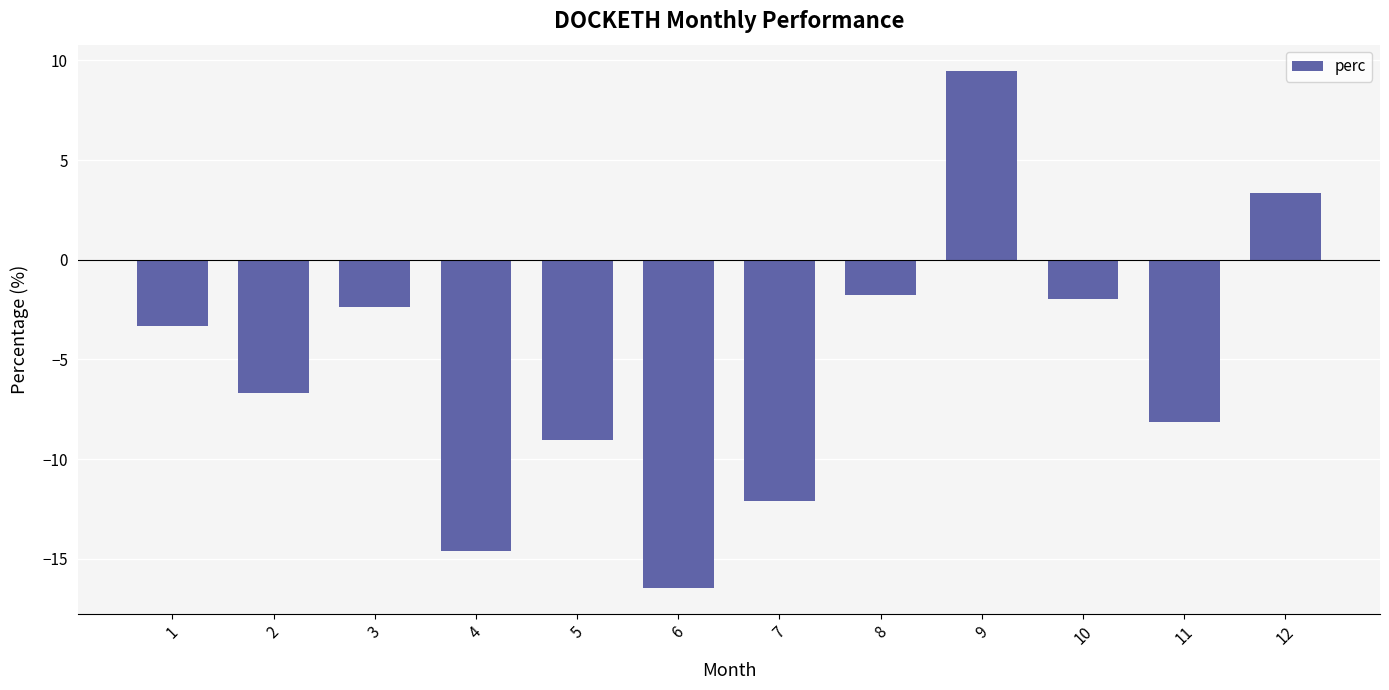

What is the sum of all values?

-63.6